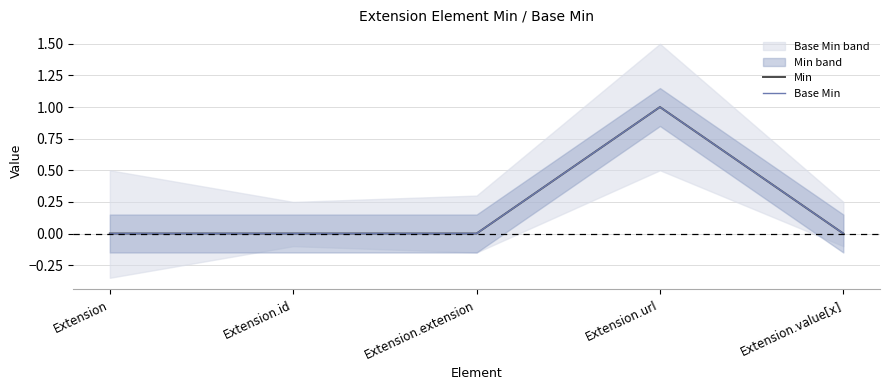

At Extension, list the series in order from smallest to largest.

Min, Base Min